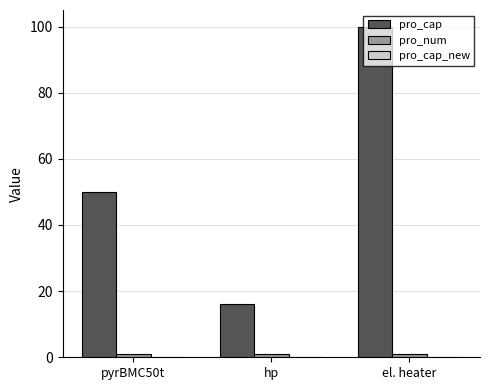

Count the pro_cap values in the range 16 to 100.

3